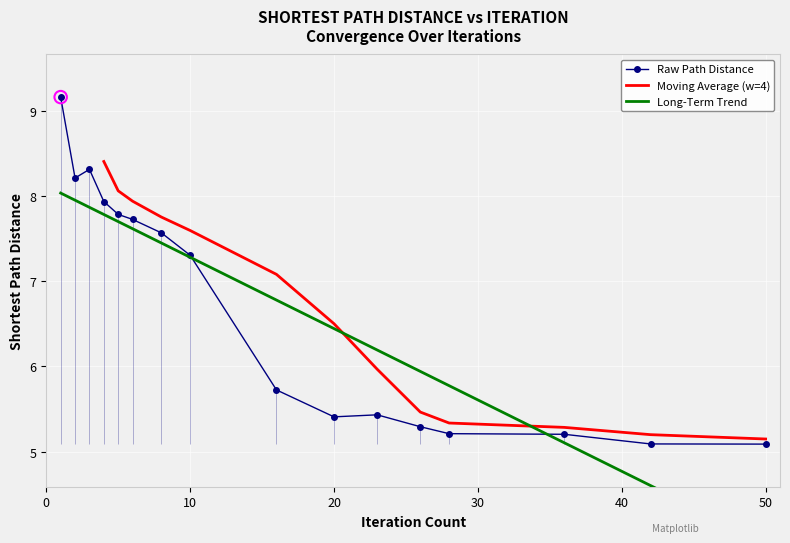

Between 2 and 5, which is larger?

2